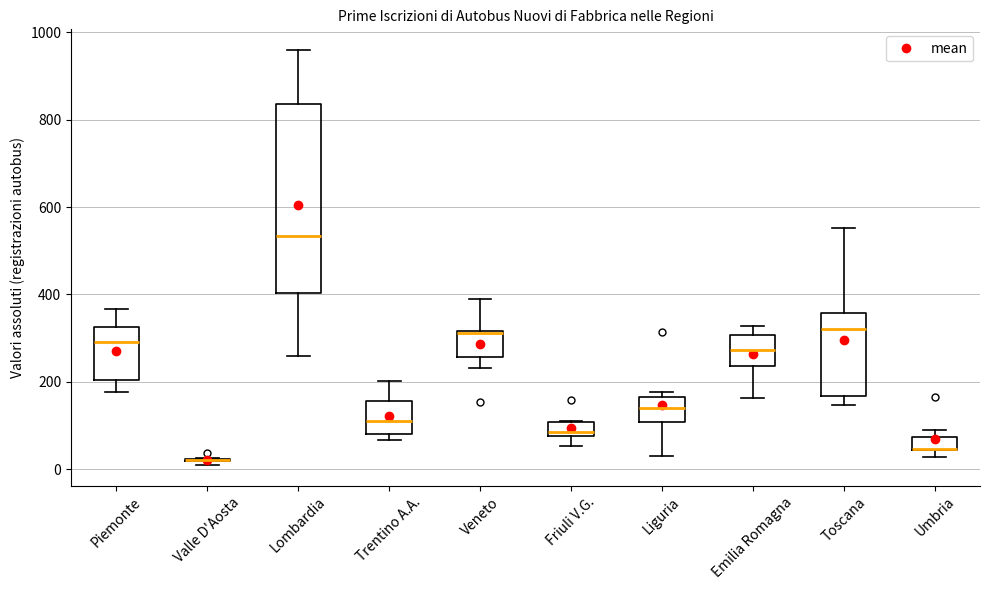

Where is the lower edge of the box for Veneto on the y-axis? The values are not printed on the chart, so give them approximately, as read against the axis.

260